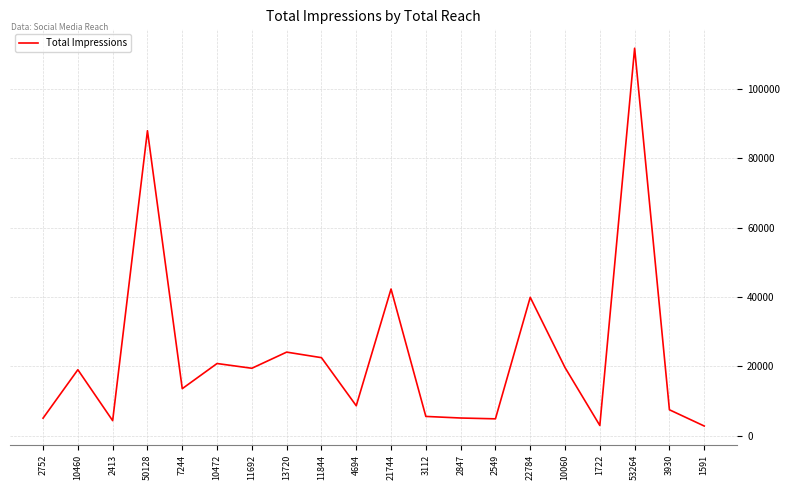

What is the change in value from 10472 to 3112?

-15259